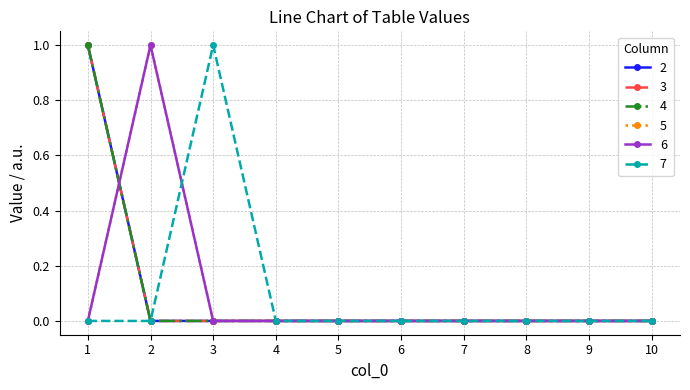

Does the chart have visible grid lines?

Yes